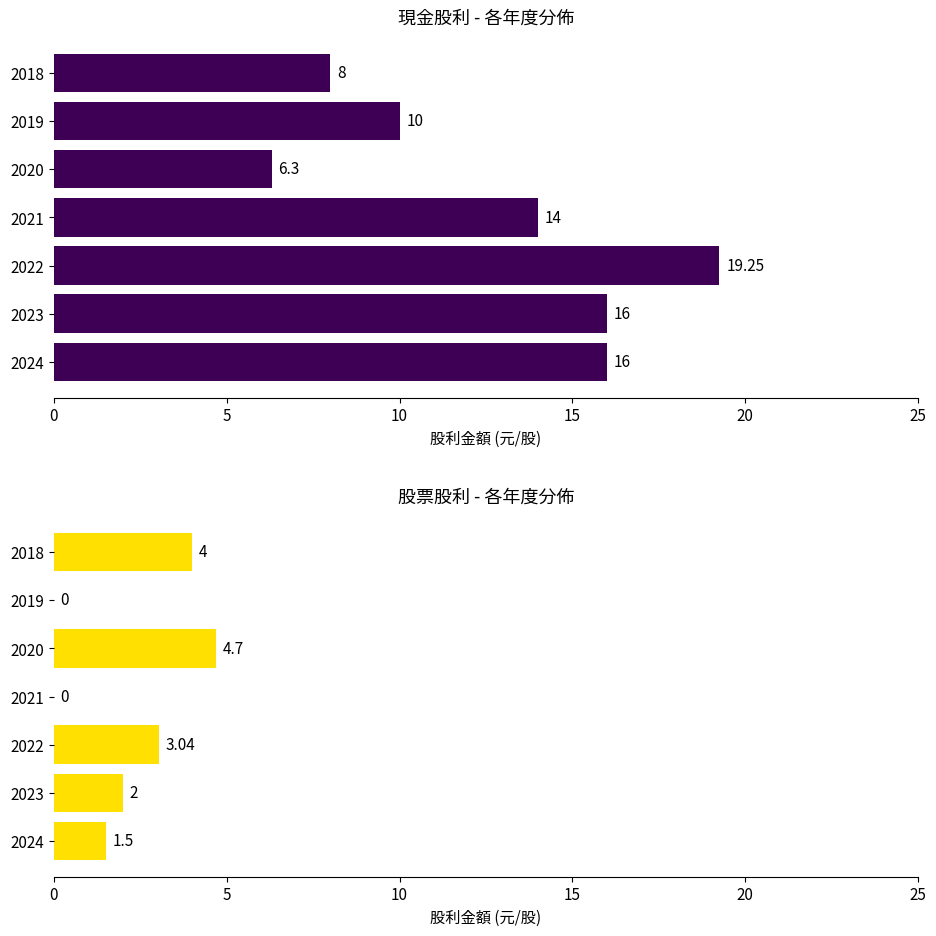

Which series has the largest total across all categories?

現金股利合計